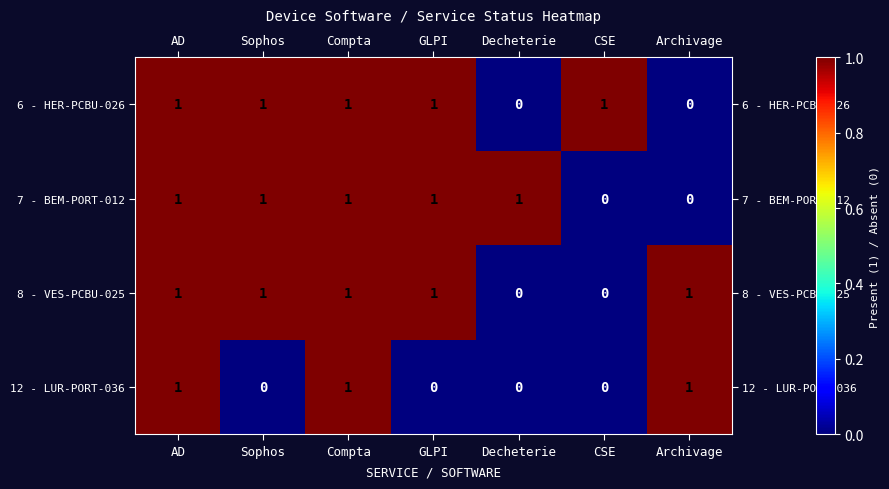

How many 6 - HER-PCBU-026 values are between 0 and 1?

7